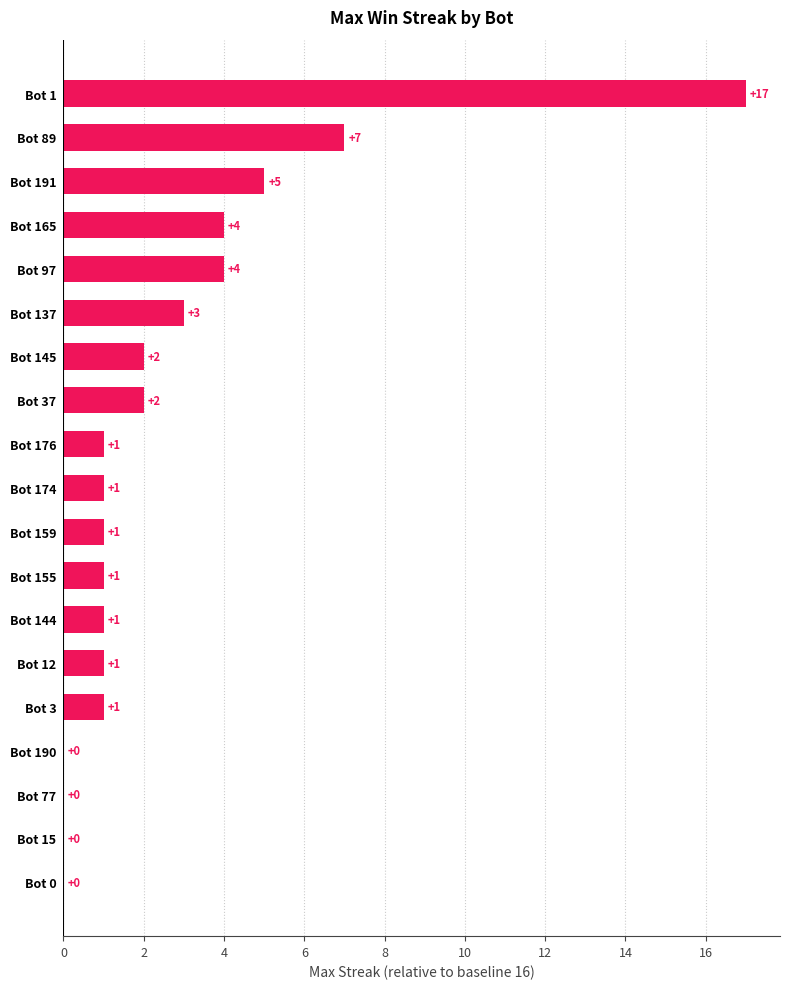

Is it true that the value at Bot 144 is 2?

False